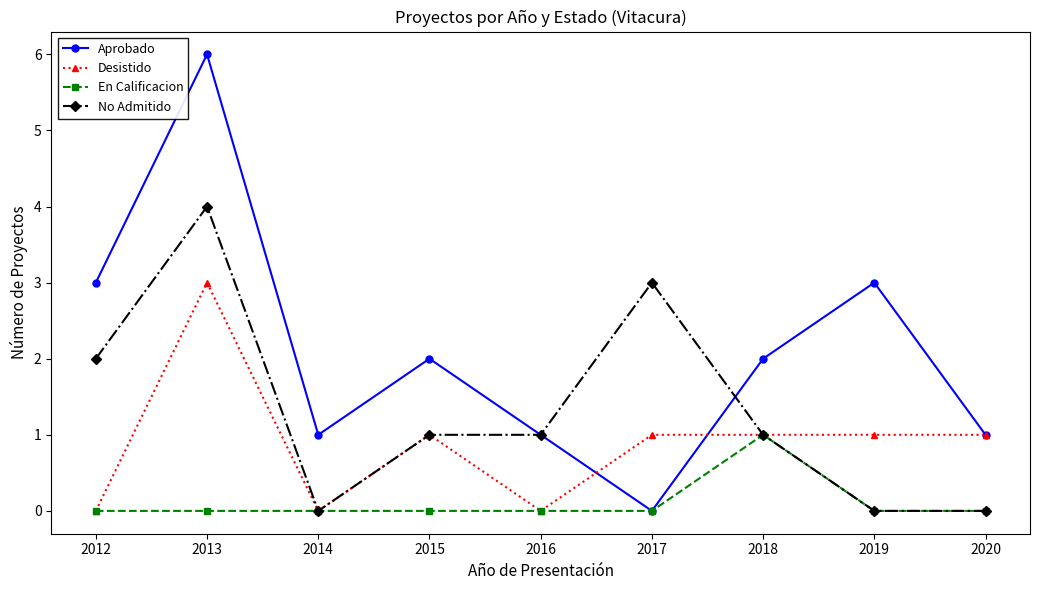

What is the average value of the Desistido series?

1